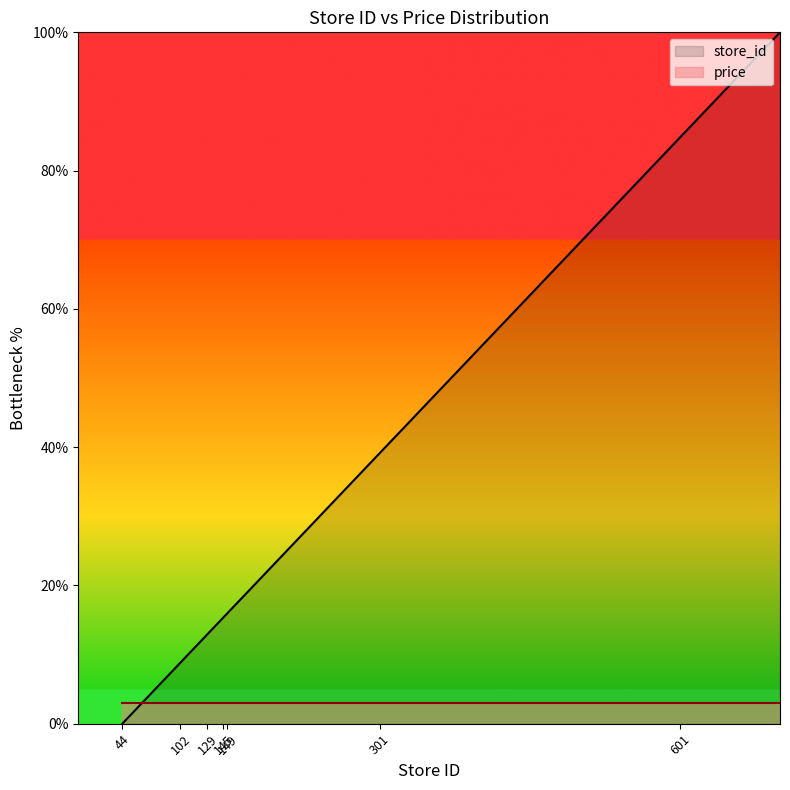

Reading left to right, transcribe all the data shown in this chart.

0.0	0.6	1.1	8.8	10.8	12.2	12.9	14.8	14.9	15.4	15.5	15.8	16.0	16.1	16.3	39.1	54.6	69.6	84.8	100.0